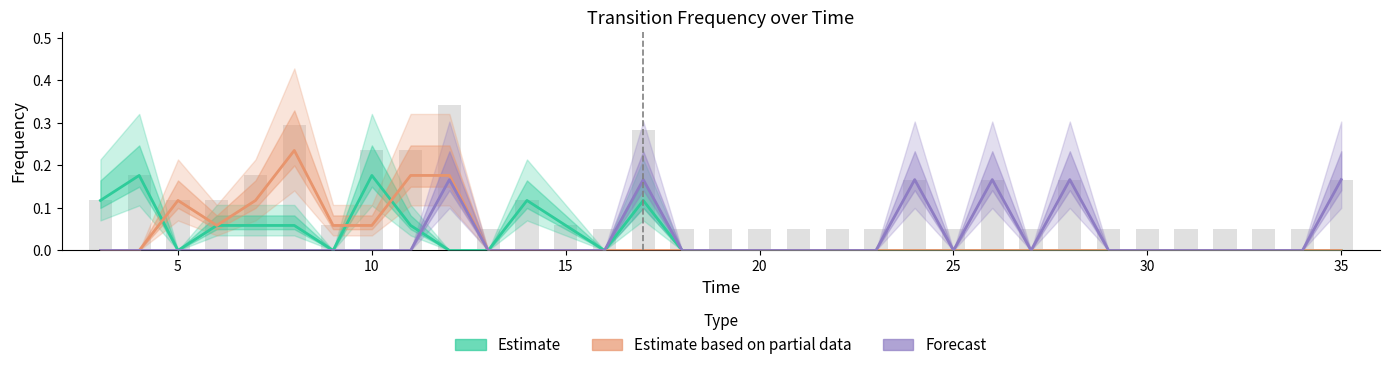

What is the highest value of the Estimate based on partial data series?

0.2